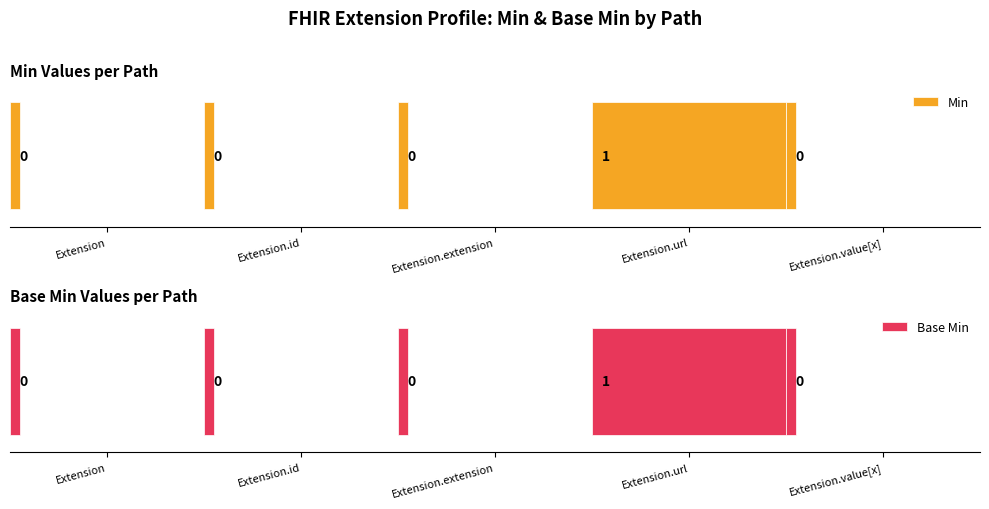

At which label is Min closest to 0?

Extension